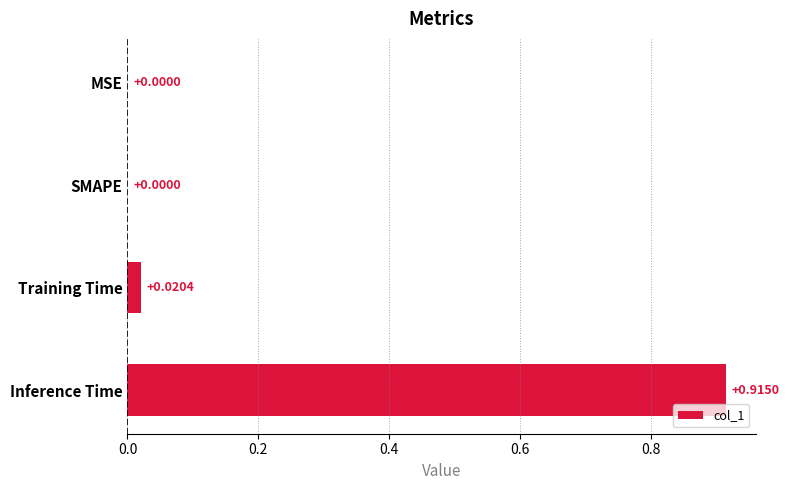

Which has a higher value, MSE or Training Time?

Training Time